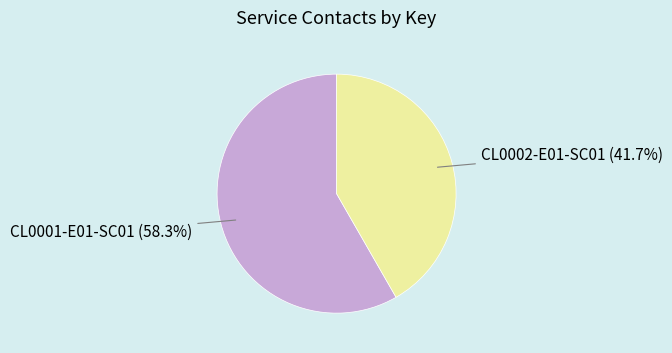

True or false: CL0002-E01-SC01 accounts for 42% of the total.

True